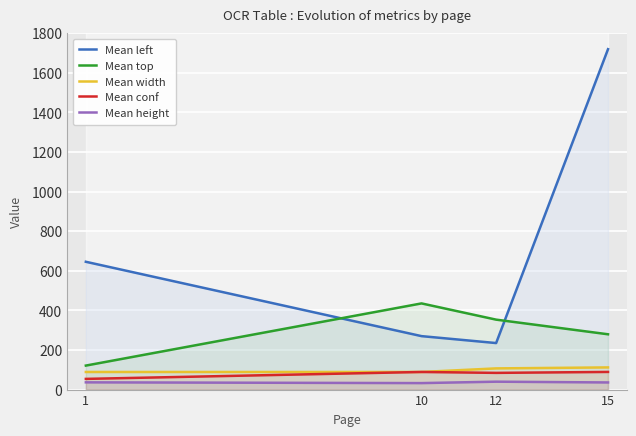

Reading left to right, what are all the values shown in this chart?

Mean left: 645.6	270.0	235.0	1719.3
Mean top: 121.2	435.2	353.3	279.3
Mean width: 88.9	89.0	107.0	112.0
Mean conf: 54.0	89.0	84.4	89.2
Mean height: 36.6	32.8	39.9	36.0